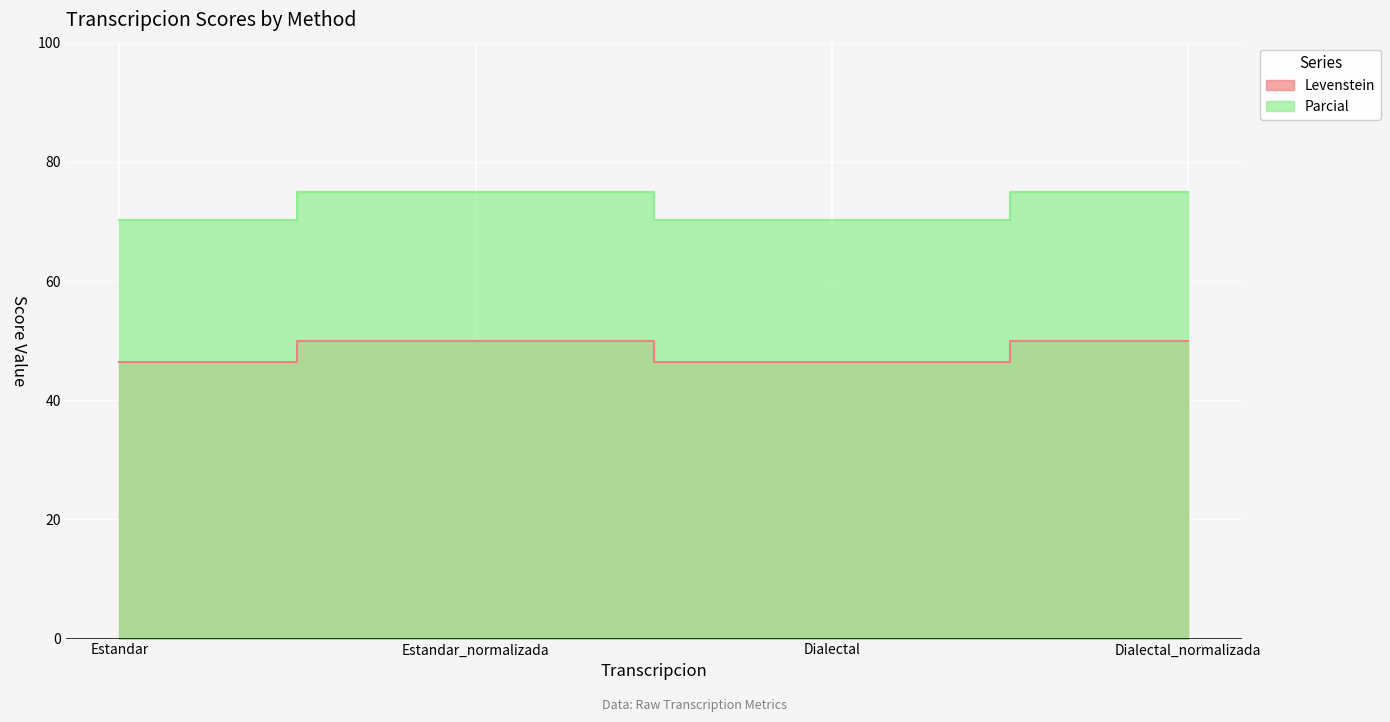

The Parcial series shows 37.0 at Dialectal. True or false?

False